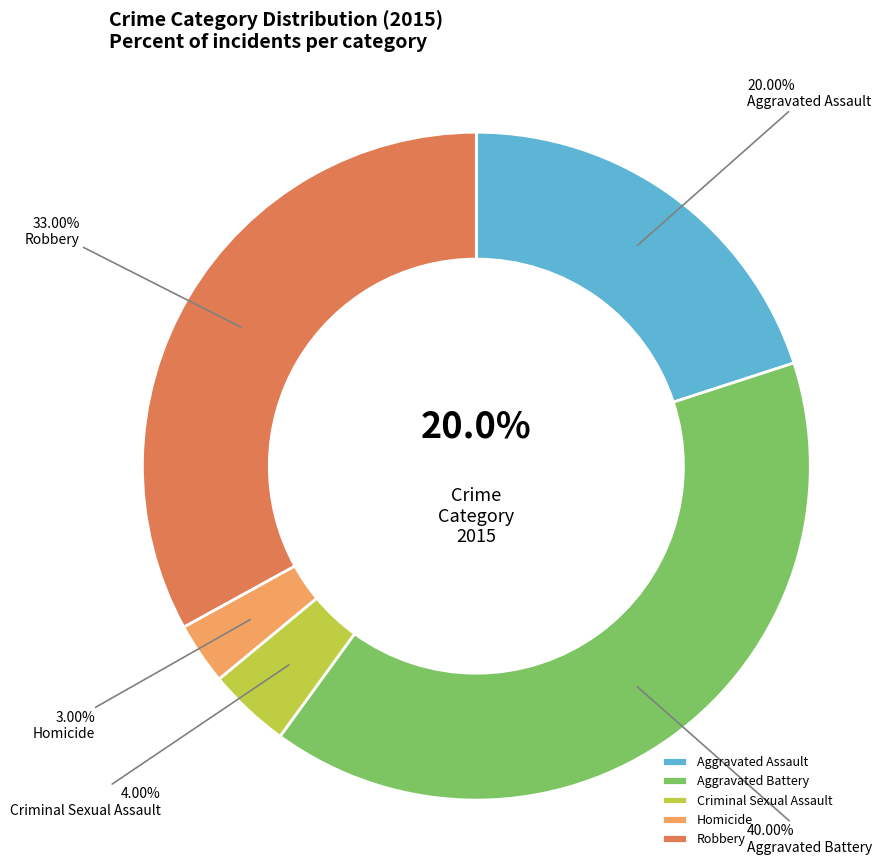

How much of the chart is everything except Robbery?

67.0%